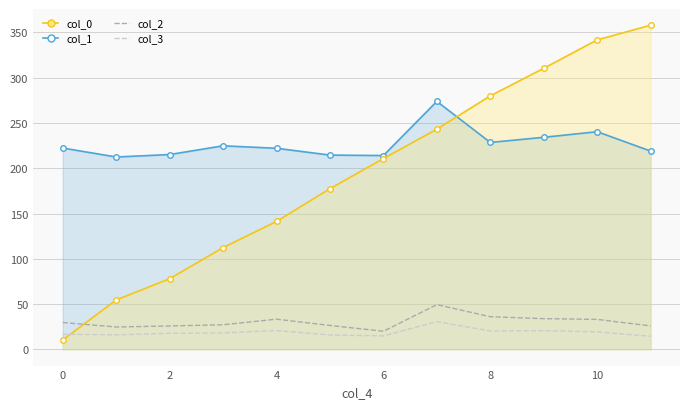

In col_3, how many points are higher than both neighbors (excluding endpoints)?

3